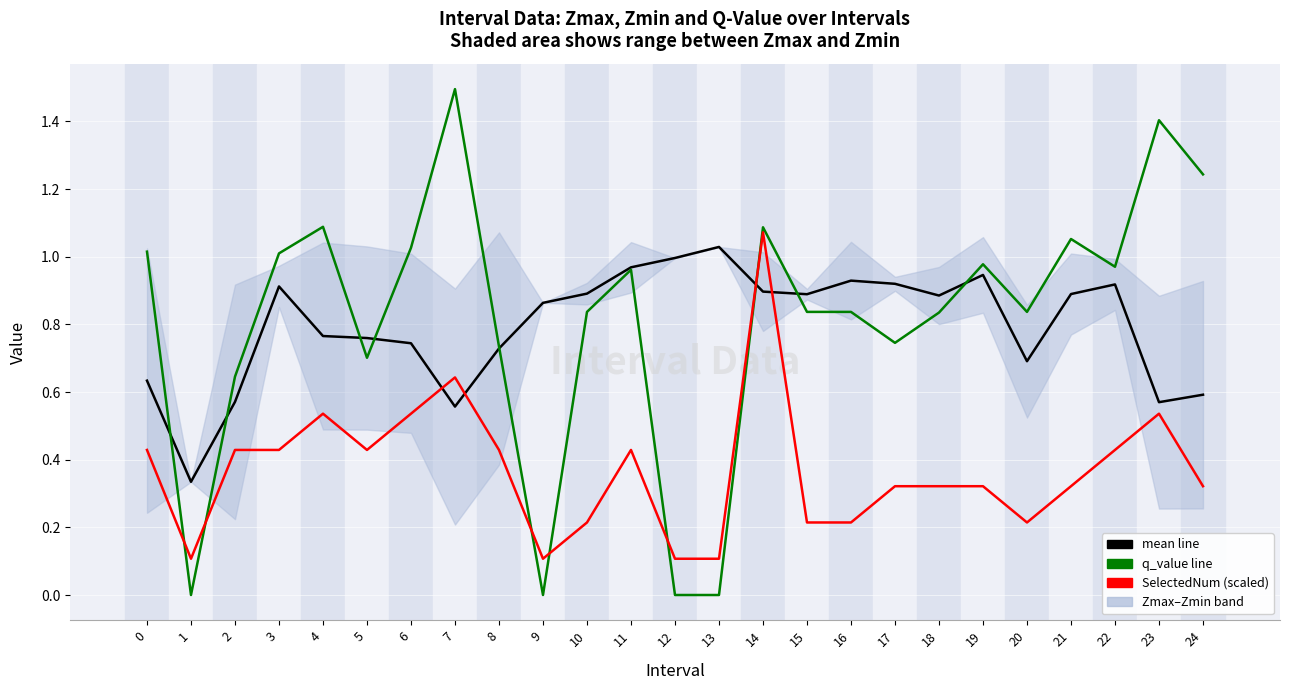

Rank the series at 23 from lowest to highest value.

SelectedNum (scaled, highest), mean line (Zmax+Zmin)/2, q_value (lowest highlight)